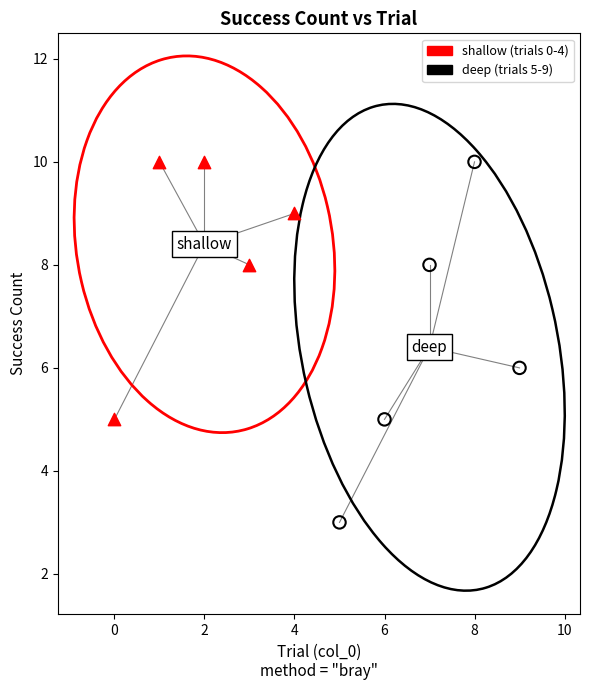

Which series has the widest spread of Y values?

deep (trials 5-9)